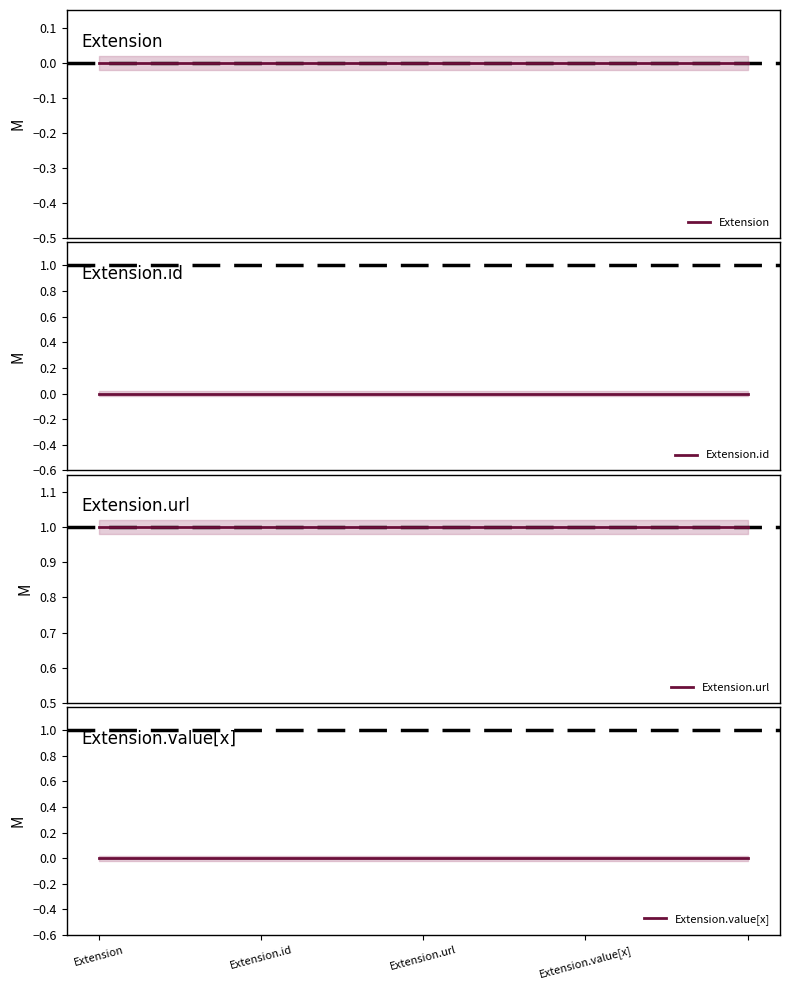

Which series changed the most between Extension.id and Extension.value[x]?

Extension